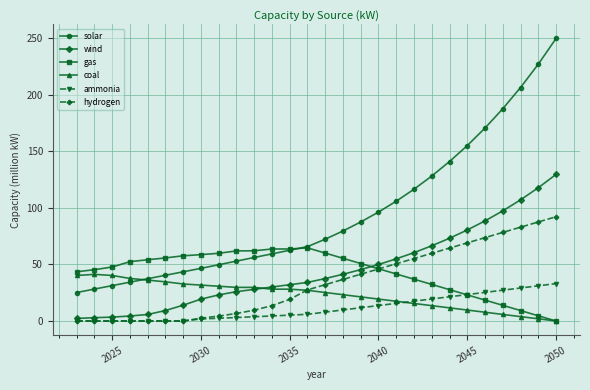

Rank the series by their maximum value, from lowest to highest.

ammonia, coal, gas, hydrogen, wind, solar